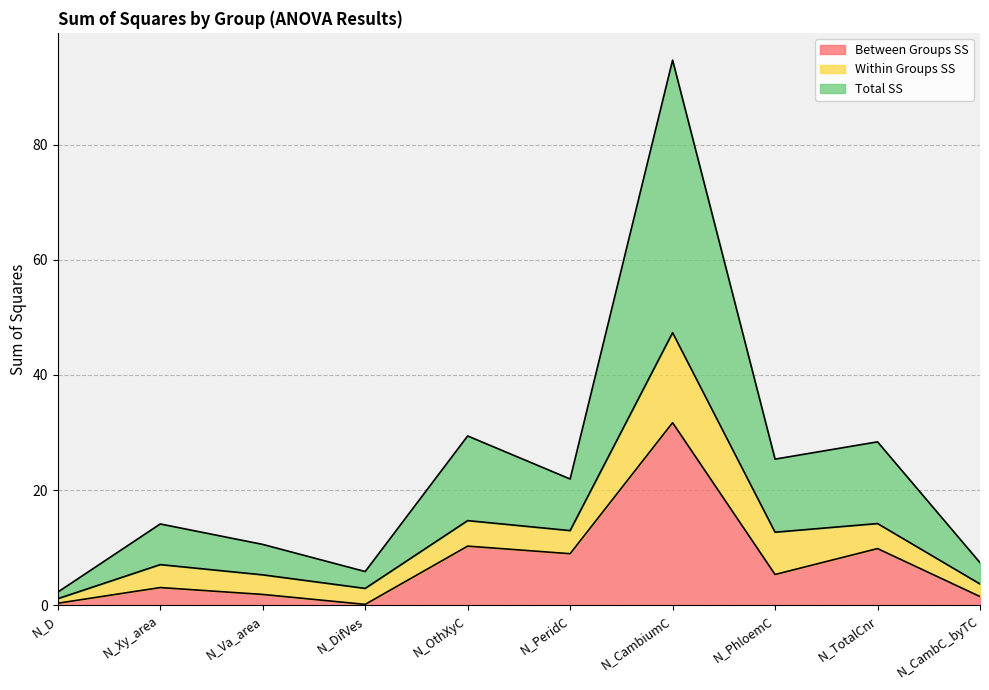

What are all the series names shown in the legend?

Between Groups SS, Within Groups SS, Total SS